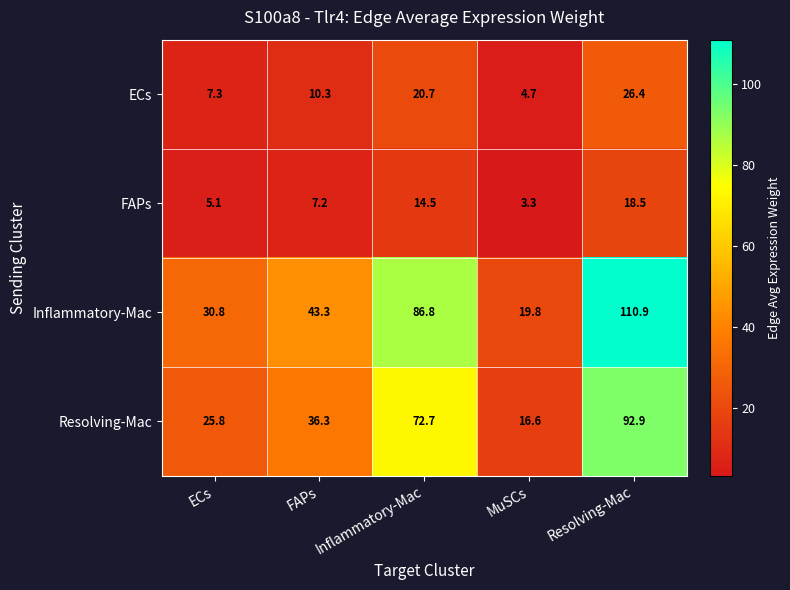

Rank the categories by ECs value from lowest to highest.

MuSCs, ECs, FAPs, Inflammatory-Mac, Resolving-Mac